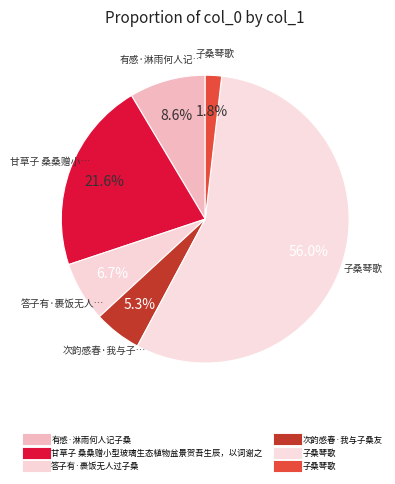

How many slices are in this pie chart?

6